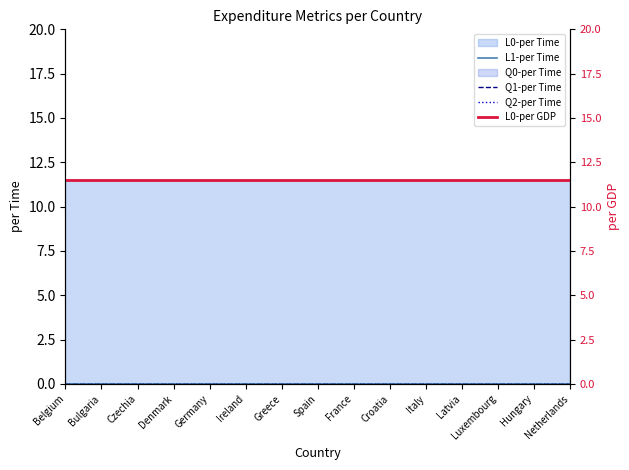

What is the maximum value shown in the chart?

11.5